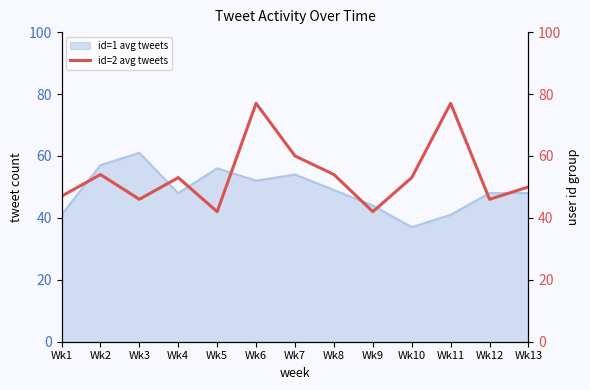

At which category does the data reach its first local valley?

Wk3